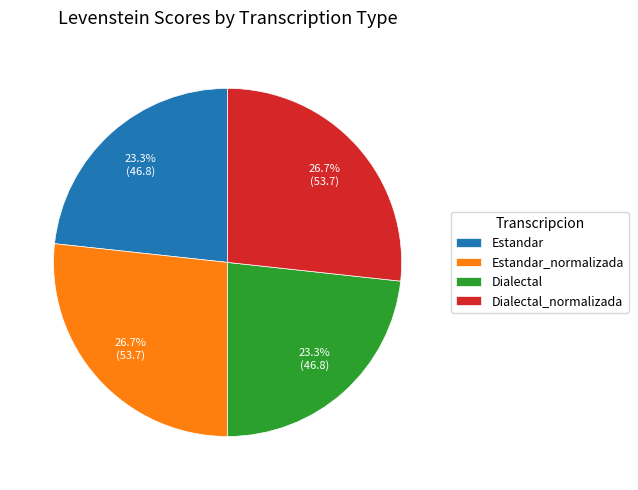

Is the sum of Estandar and Dialectal greater than half?

No